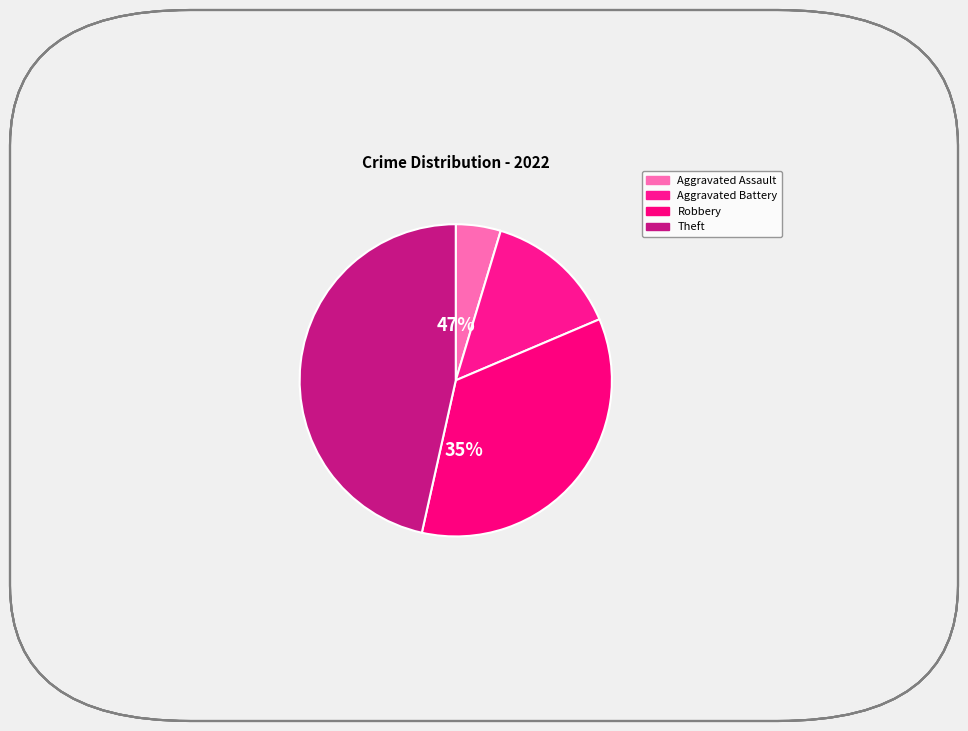

Do Aggravated Assault and Theft together represent more than half of the pie?

No